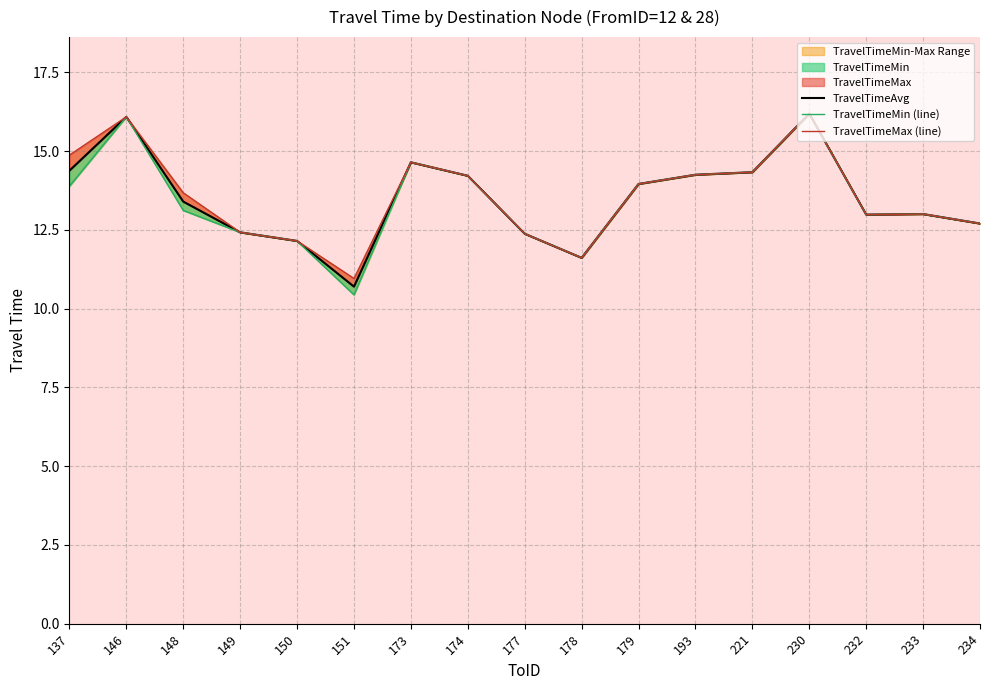

At which category does the chart reach its minimum across all series?

151